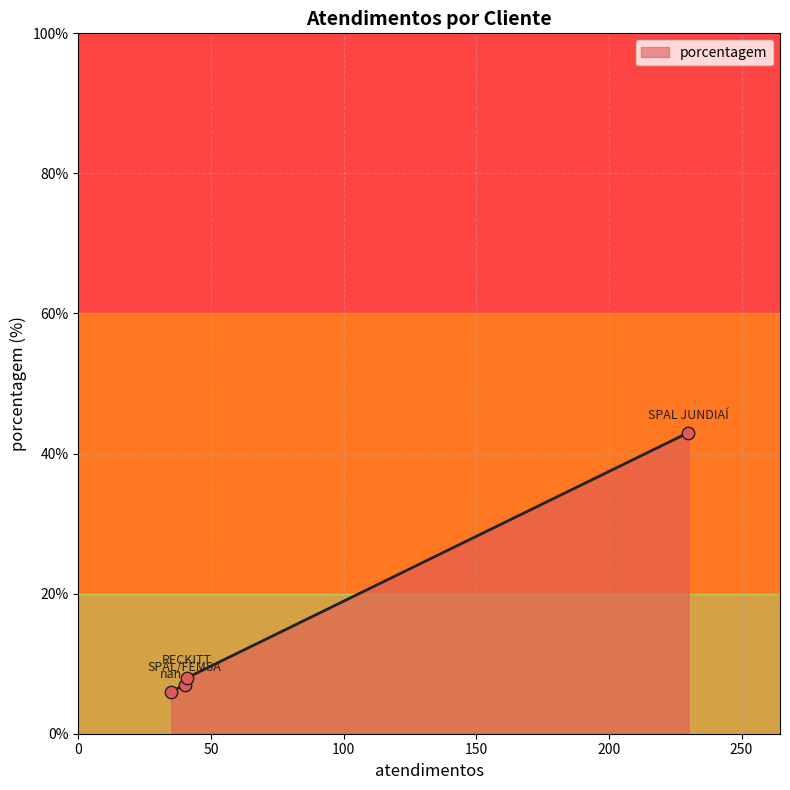

Approximately how many times larger is the value at SPAL/FEMSA compared to SPAL JUNDIAÍ?

0.2